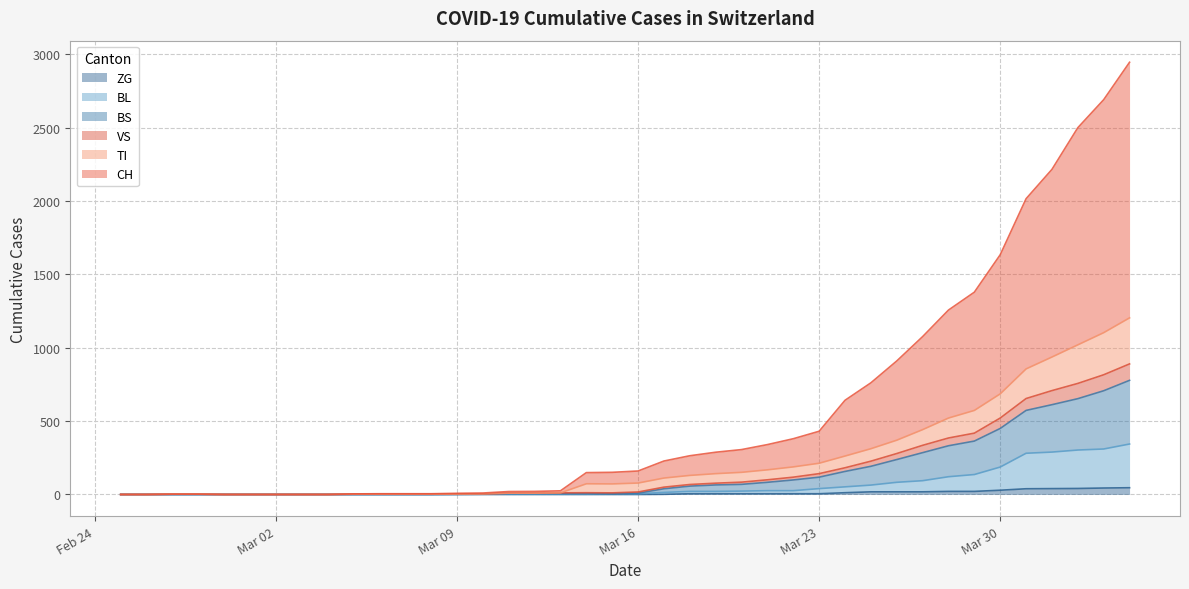

True or false: TI and CH cross at least once.

False